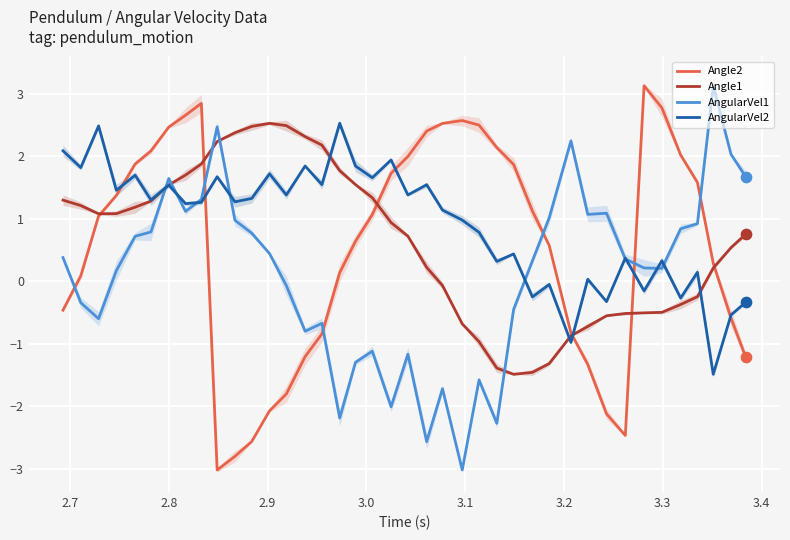

At how many categories does at least one series exceed 2?

25